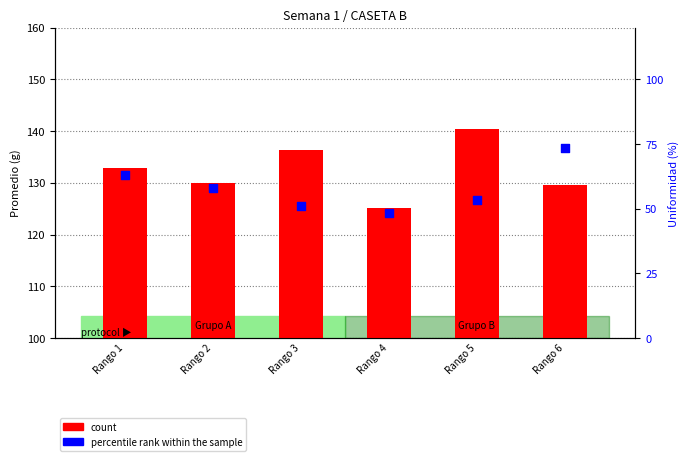

Which series contains the lowest Y value?

percentile rank within the sample